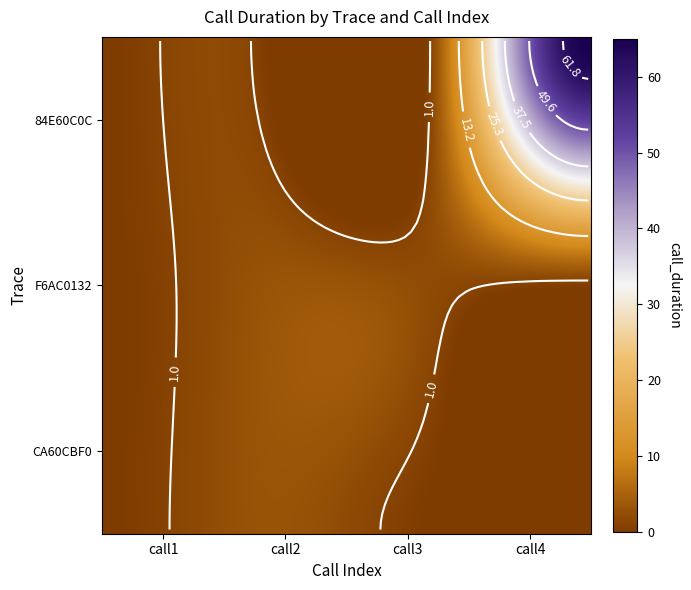

Which series has the widest spread of values?

84E60C0C-E707-4F04-876E-262DA5AC3BBD